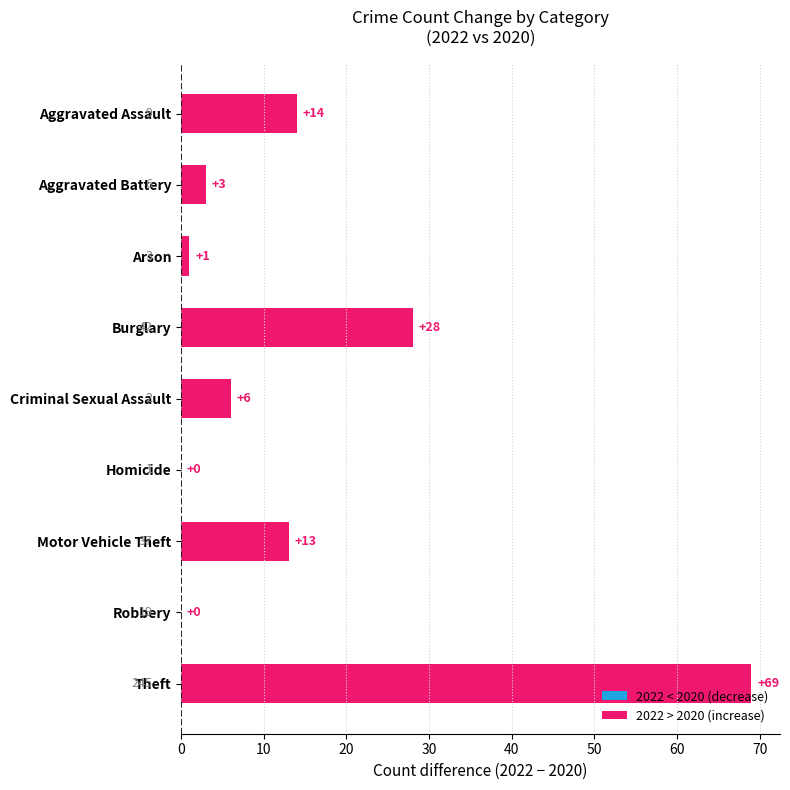

What is the change in value from Aggravated Battery to Criminal Sexual Assault?

+3